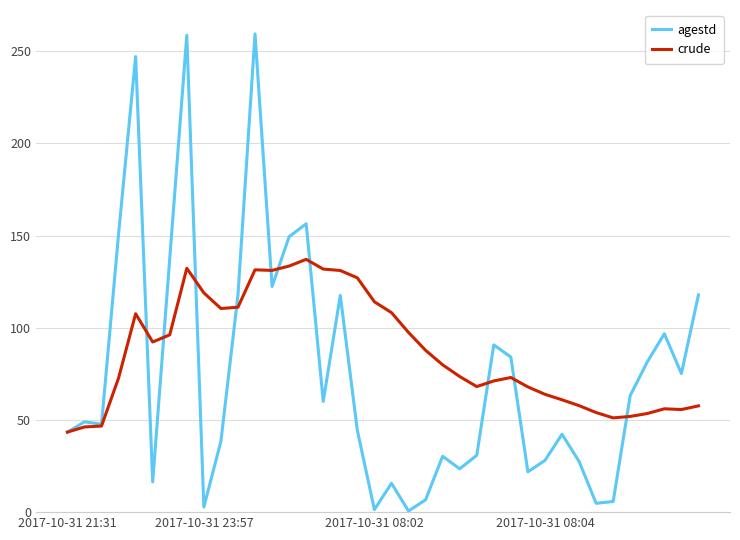

Which series has the largest total across all categories?

crude